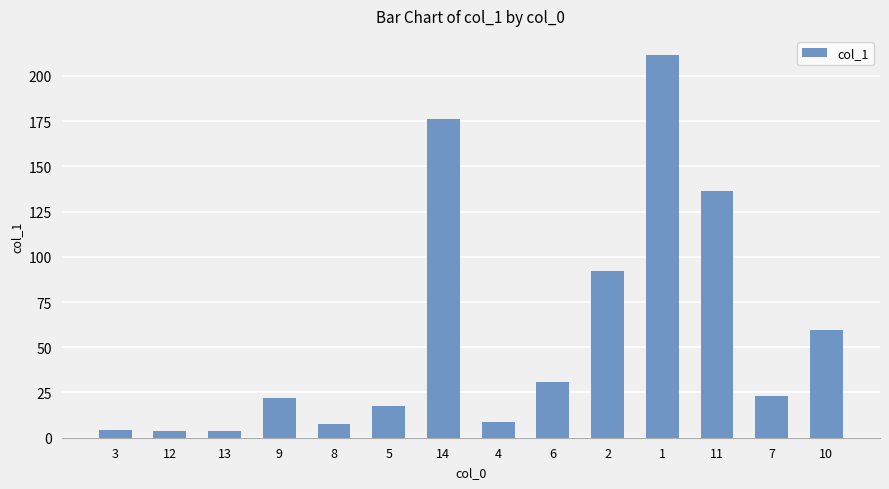

What is the ratio of the value at 7 to the value at 1?

0.1